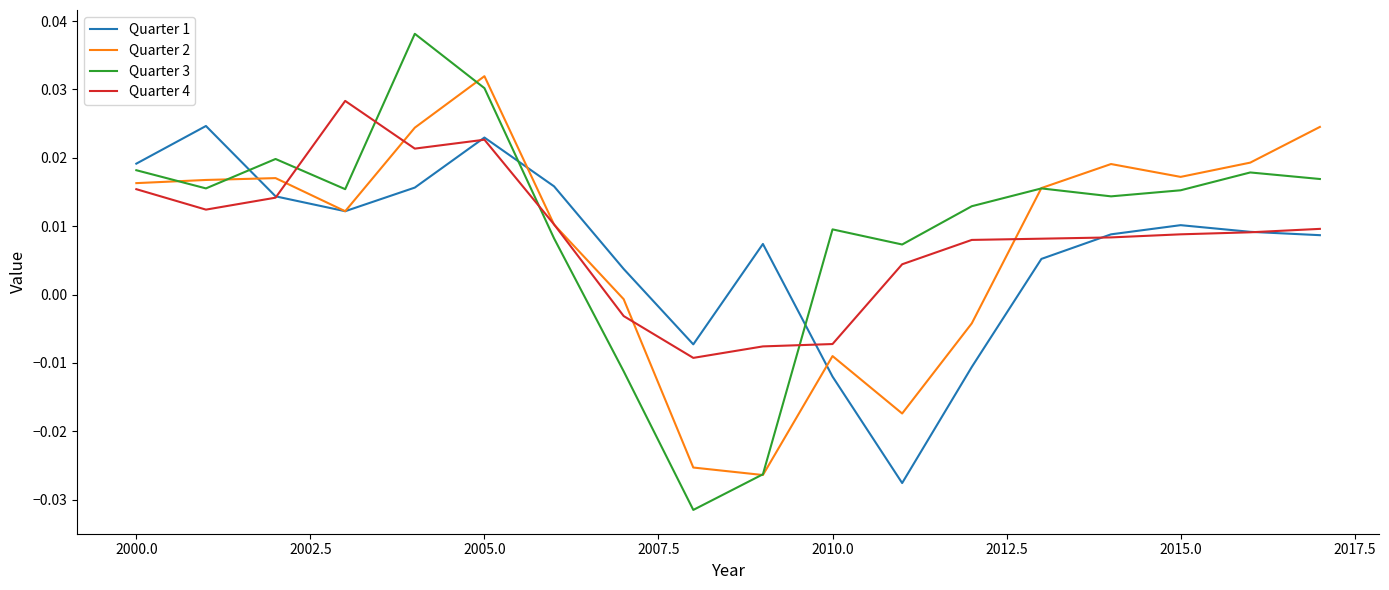

How many values in the Quarter 2 series are below 0?

6